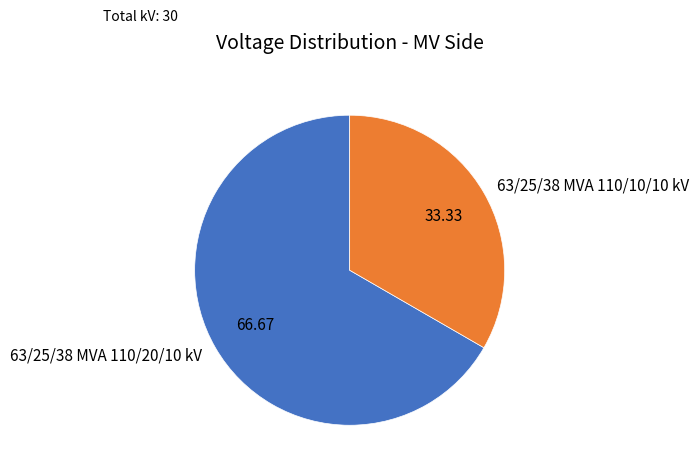

Is it true that 63/25/38 MVA 110/10/10 kV is 25% of the pie?

False